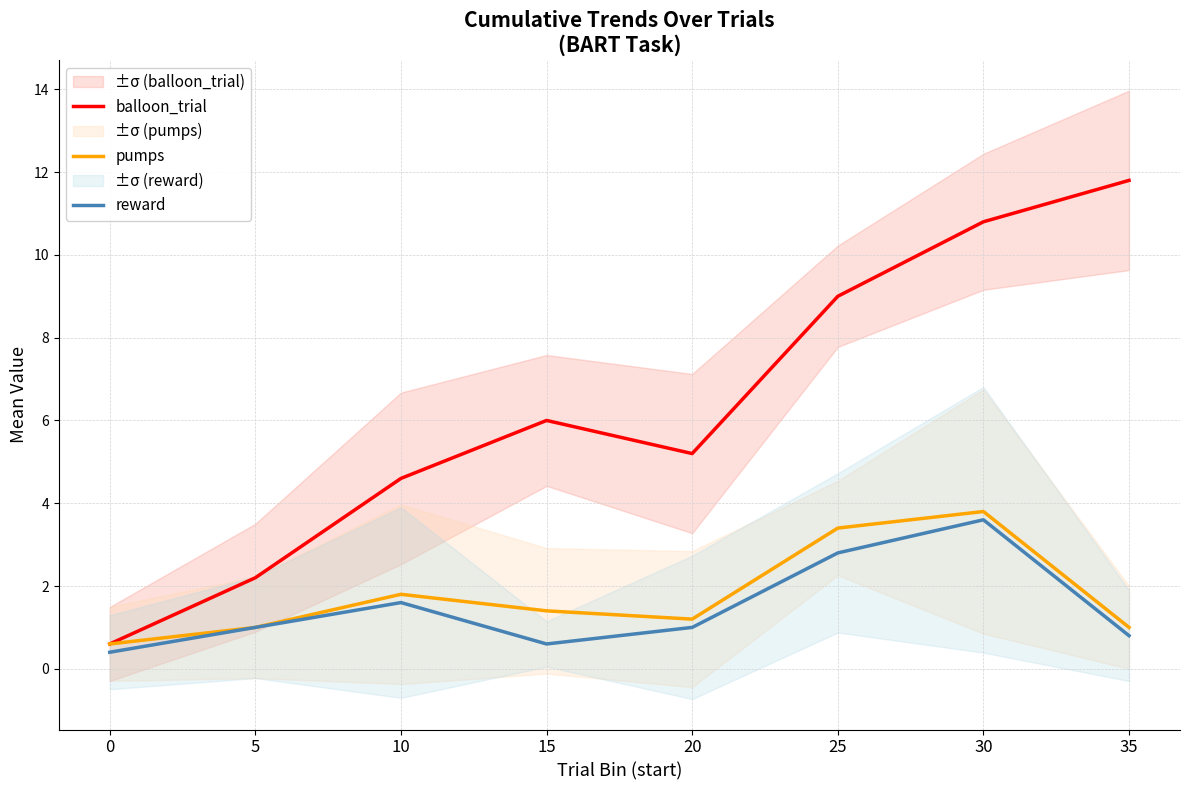

What are all the series names shown in the legend?

balloon_trial, pumps, reward